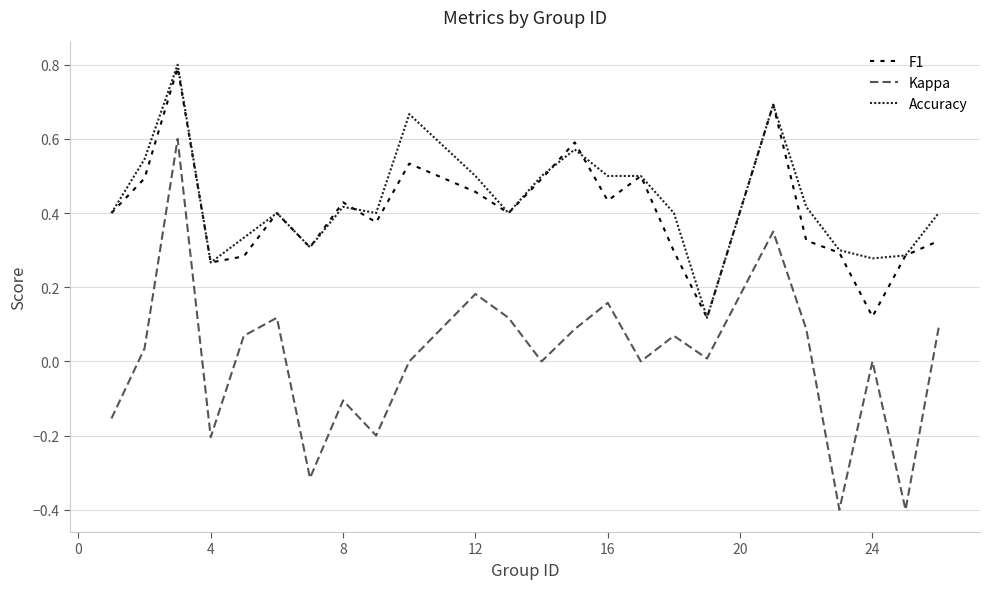

True or false: Accuracy and Kappa intersect in this chart.

False